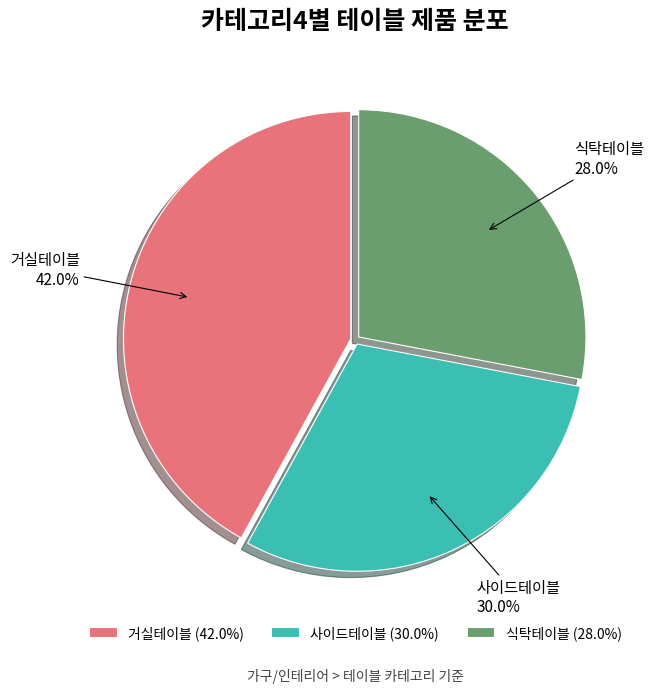

Which has a higher value, 식탁테이블 or 거실테이블?

거실테이블